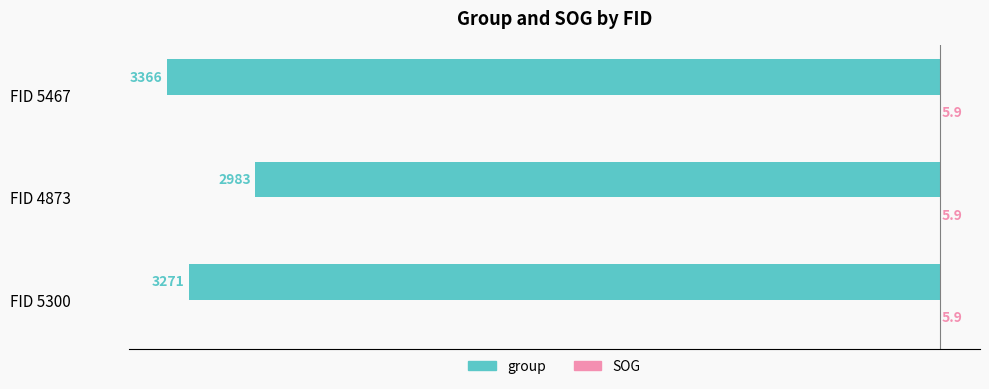

The value of group at FID 5300 is -5640.9. True or false?

False